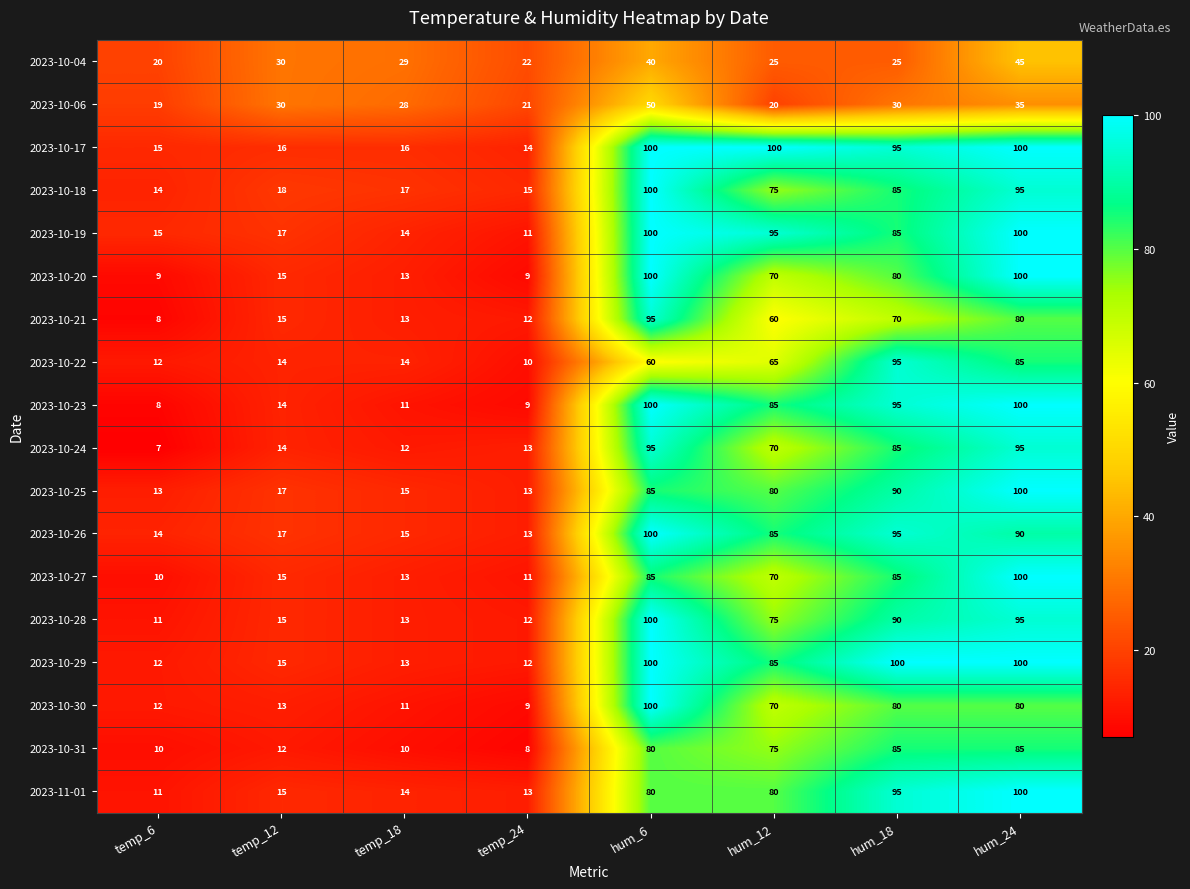

Between temp_12 and hum_18, which series saw the biggest shift?

2023-10-29